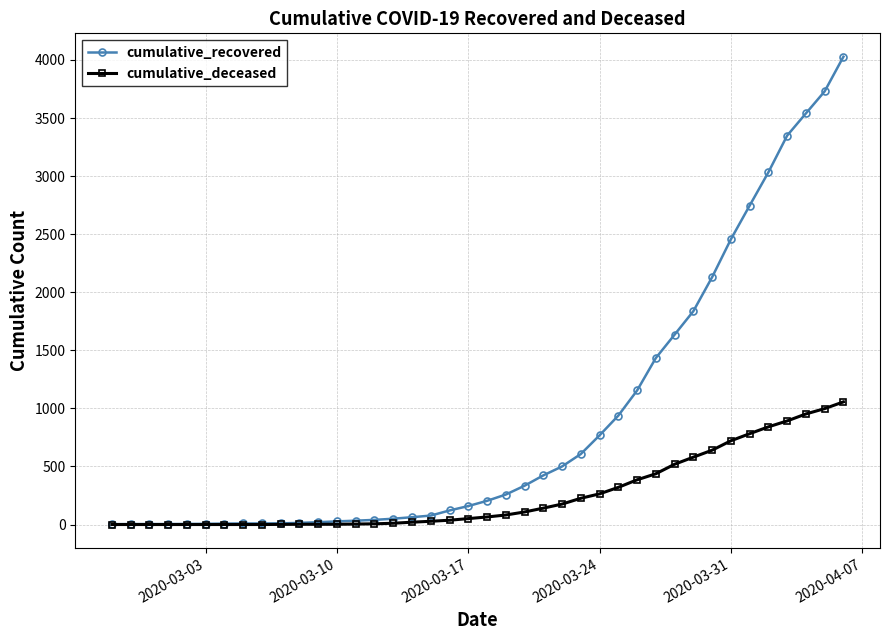

What is the value of the cumulative_recovered point at the 40th from the left?

4028